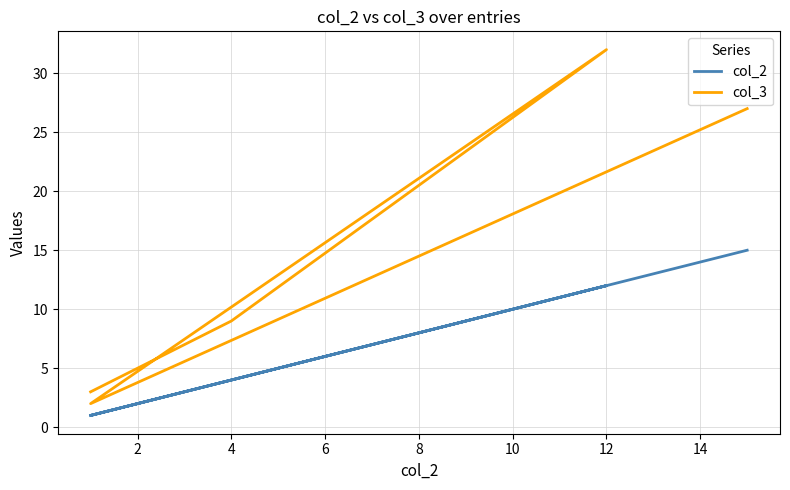

True or false: col_3 has more than 1 interior local peaks.

False